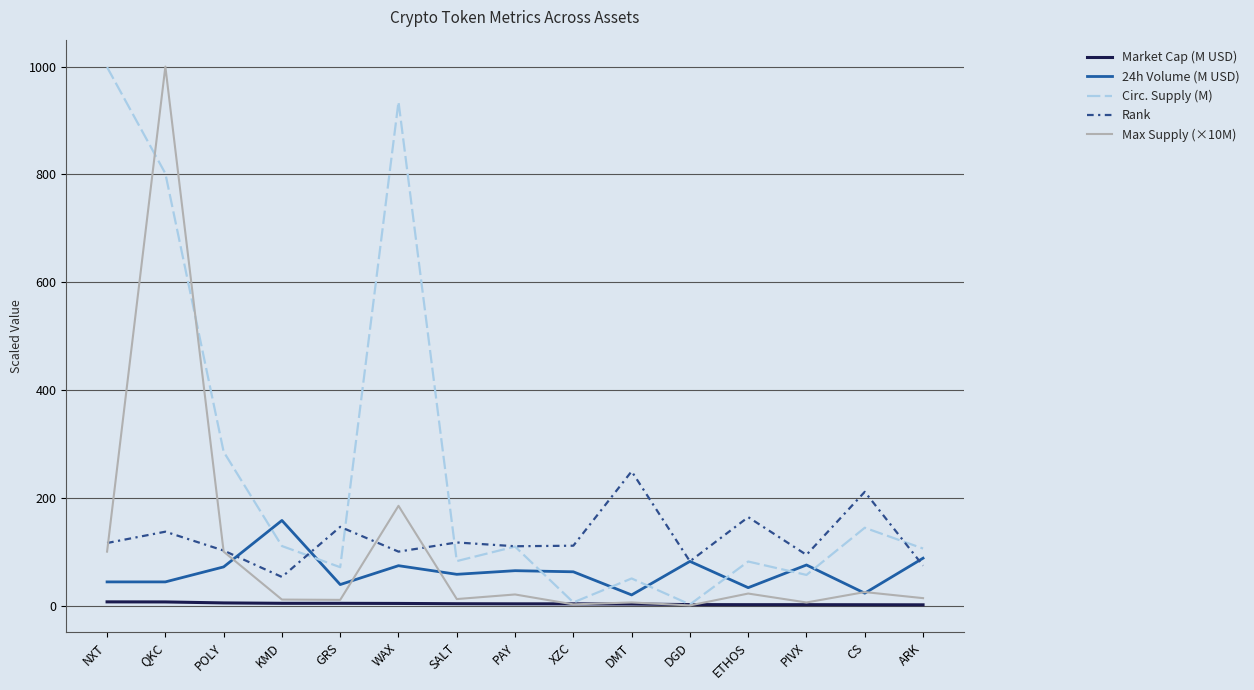

True or false: Market Cap (M USD) and 24h Volume (M USD) cross at least once.

False